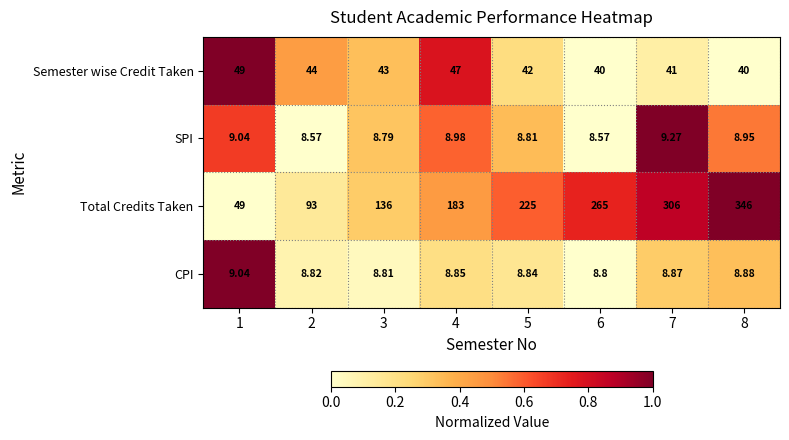

Is the value of SPI at 4 greater than the value of Total Credits Taken at 1?

No